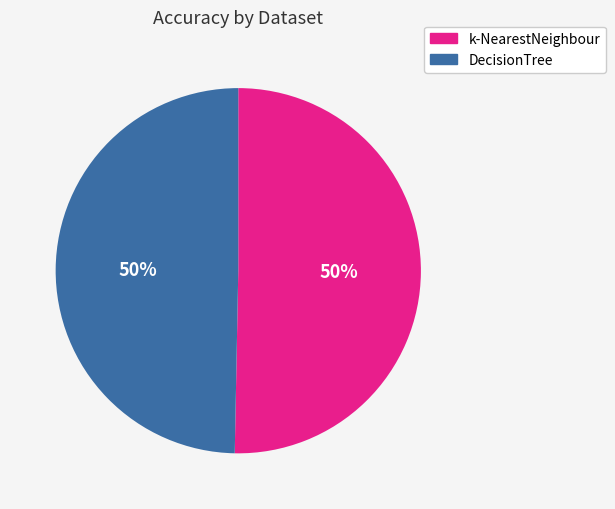

To the nearest percent, what is the average slice percentage?

50%